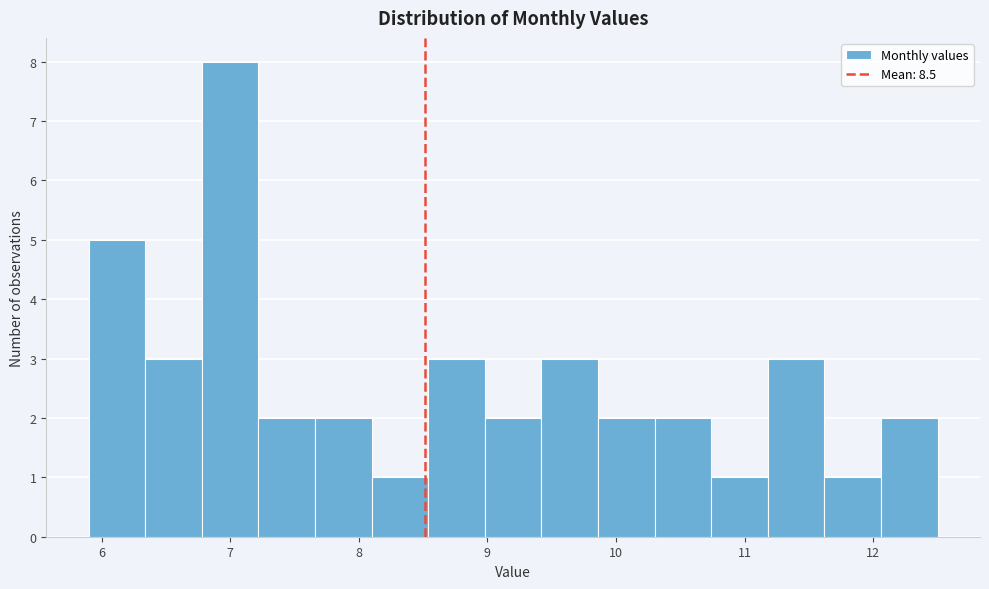

Which range on the x-axis has the tallest bar?

6.78 to 7.22